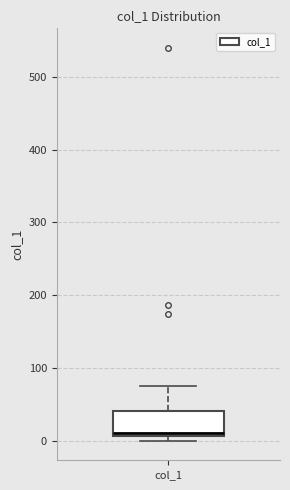

Where does the upper whisker of the box for col_1 end on the y-axis? The values are not printed on the chart, so give them approximately, as read against the axis.

70